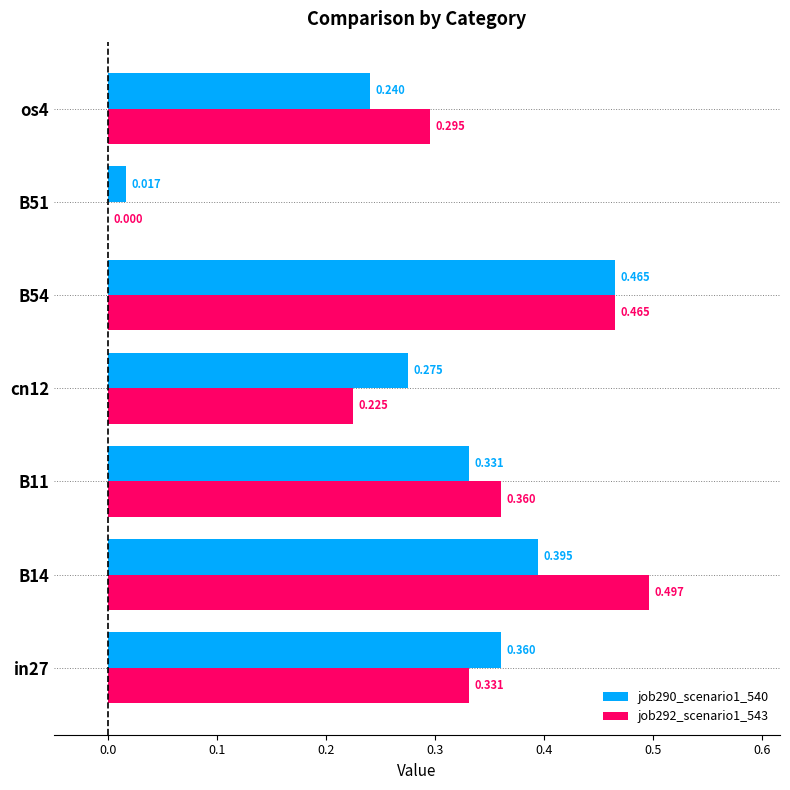

Is the value of job292_scenario1_543 at os4 greater than the value of job290_scenario1_540 at os4?

Yes